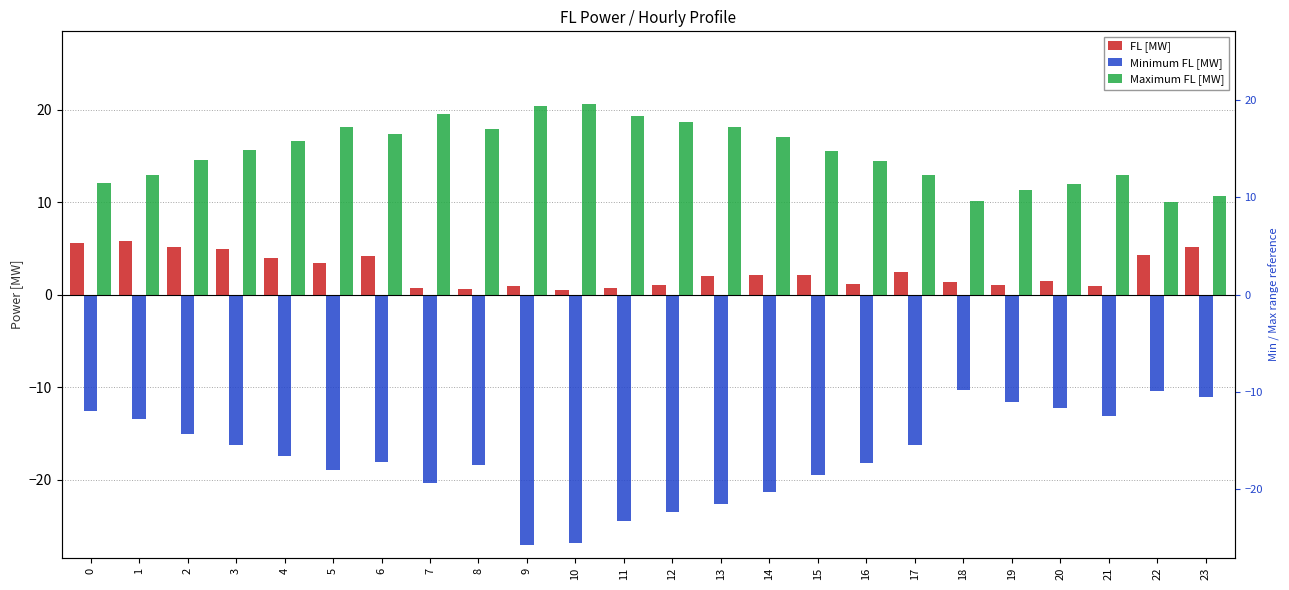

Which has a higher value, 5 or 7?

5